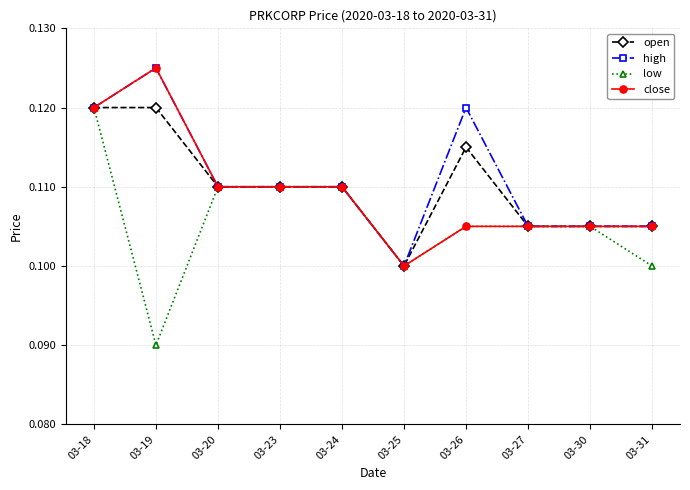

Which category has the highest value across all series?

03-19